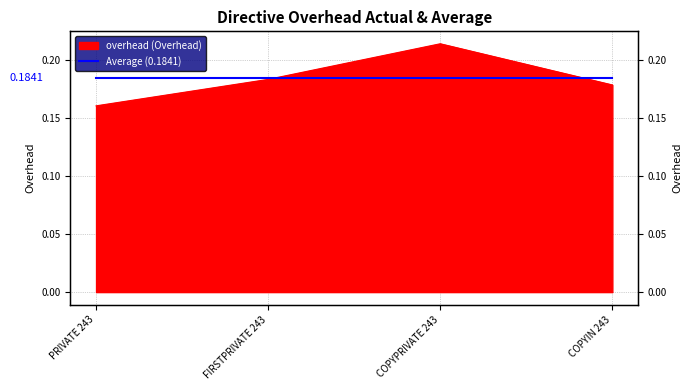

Reading left to right, transcribe all the data shown in this chart.

PRIVATE 243=0.2	FIRSTPRIVATE 243=0.2	COPYPRIVATE 243=0.2	COPYIN 243=0.2